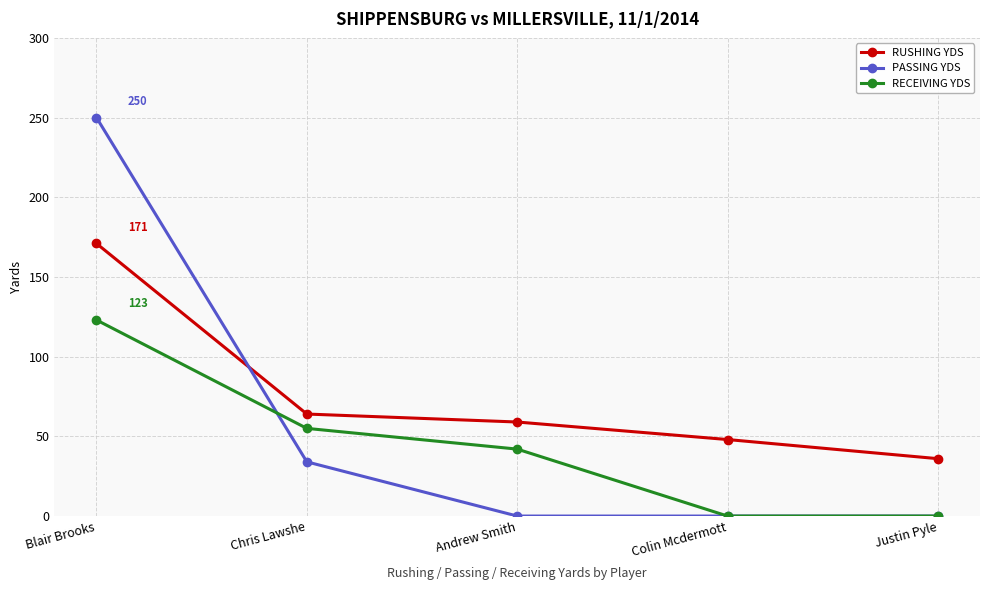

Count the number of data series in this chart.

3